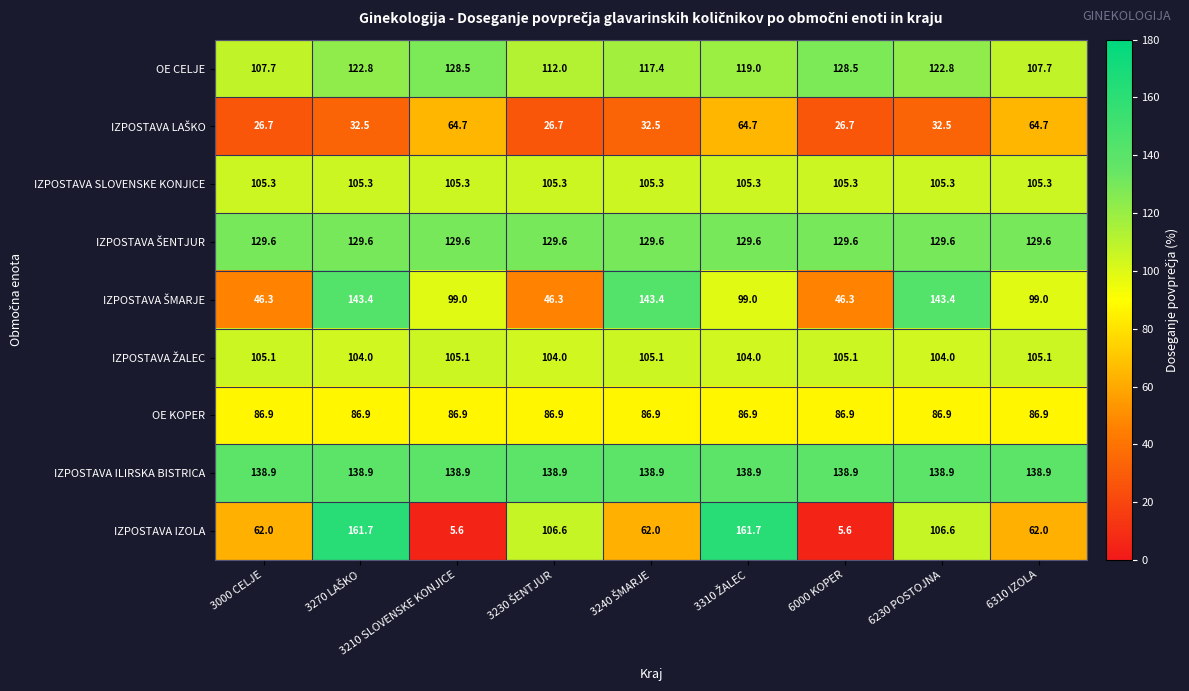

Which series has the largest range (max minus min)?

IZPOSTAVA IZOLA